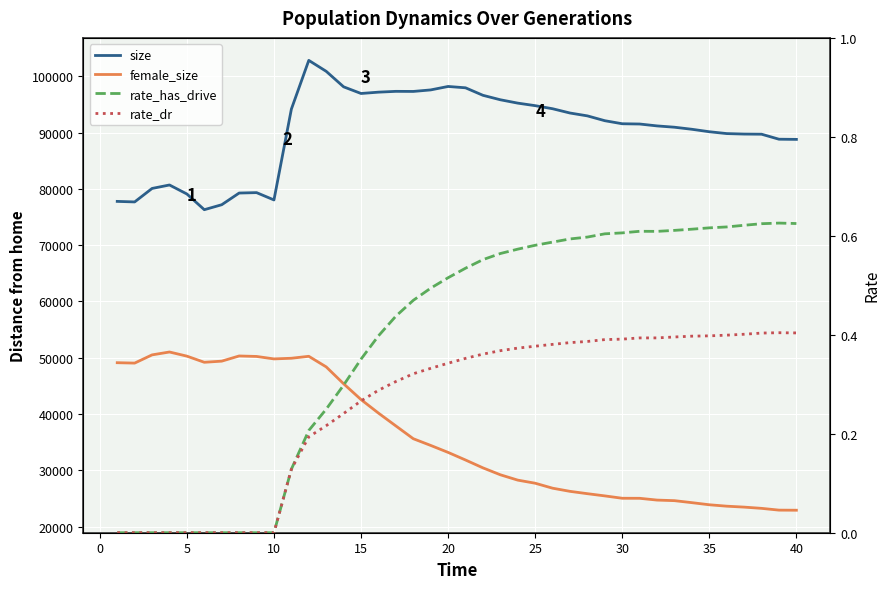

What is the total value across all series at 25?

122460.0